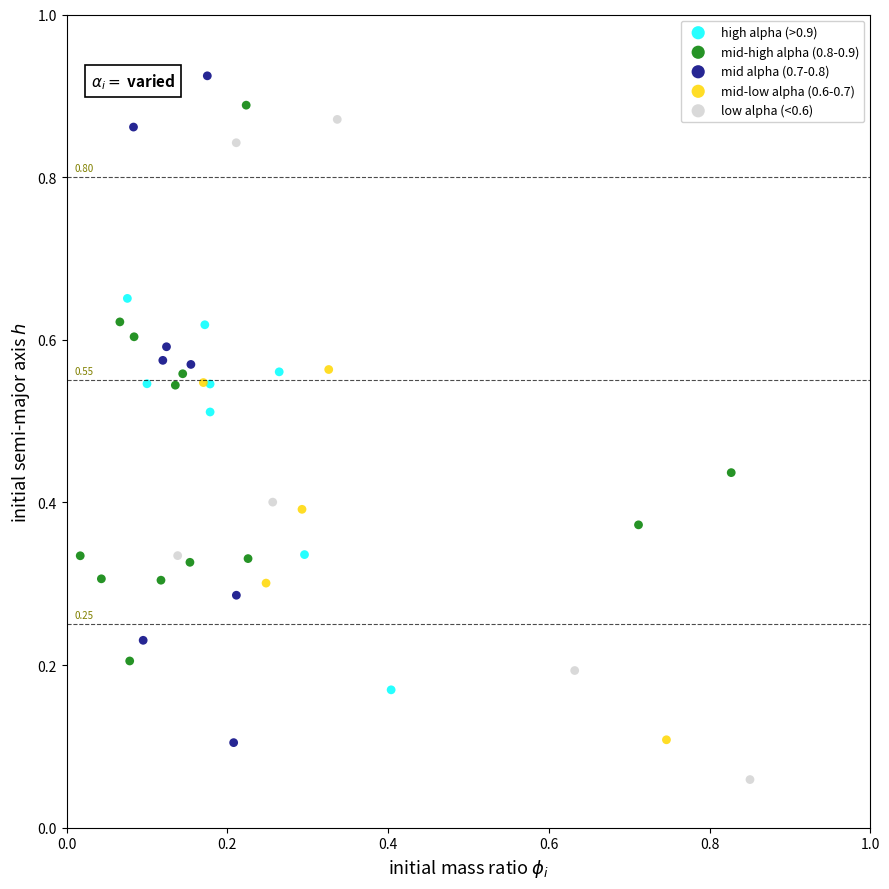

Which series contains the lowest Y value?

low alpha (<0.6)